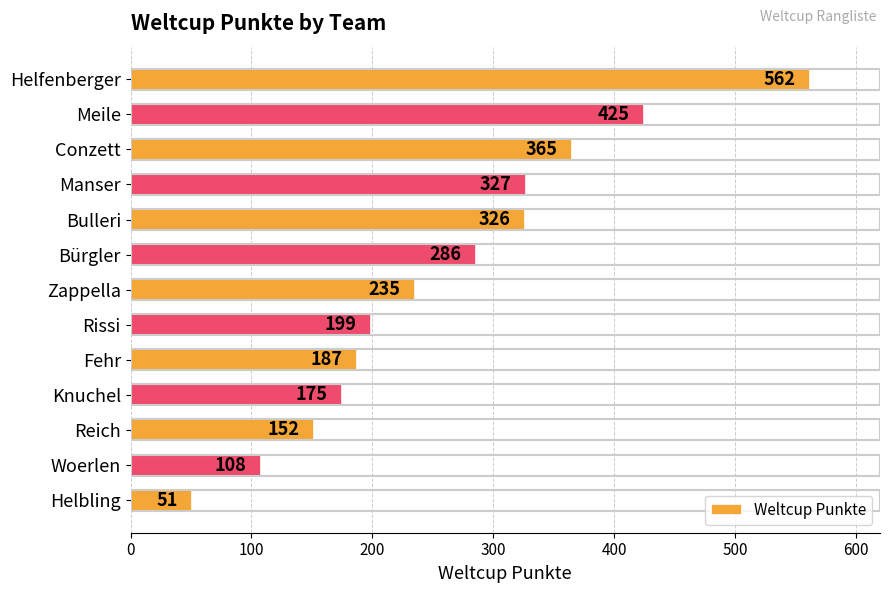

What is the change in value from Fehr to Knuchel?

-12